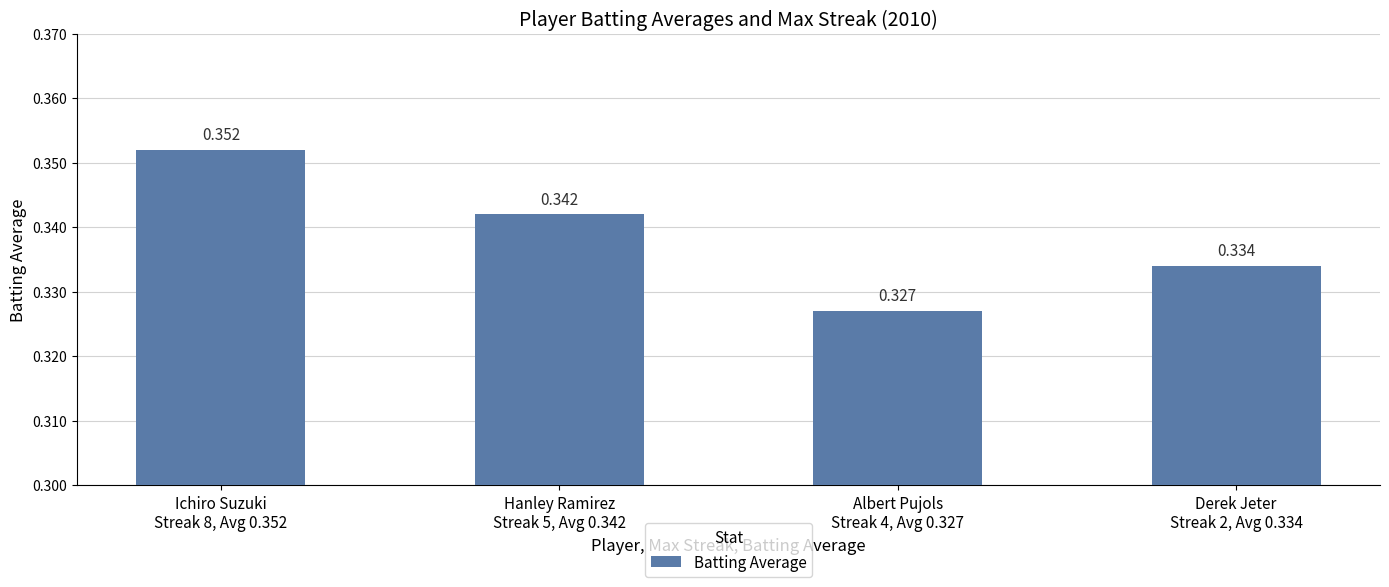

What is the label of the 4th bar from the right?

Ichiro Suzuki
Streak 8, Avg 0.352